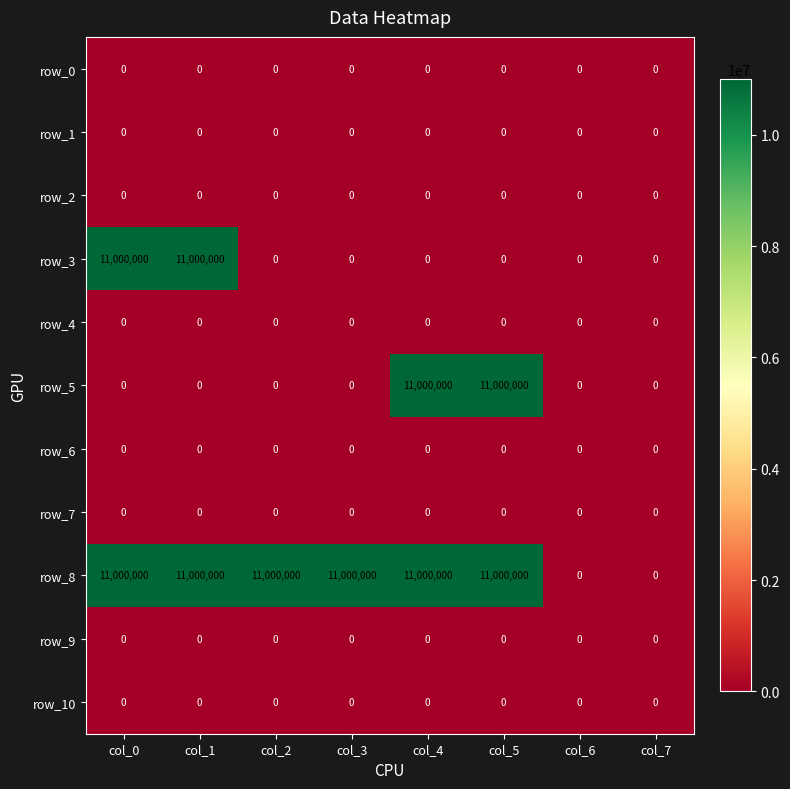

Reading right to left, list all the values displayed in this chart.

row_0: col_7=0	col_6=0	col_5=0	col_4=0	col_3=0	col_2=0	col_1=0	col_0=0
row_1: col_7=0	col_6=0	col_5=0	col_4=0	col_3=0	col_2=0	col_1=0	col_0=0
row_2: col_7=0	col_6=0	col_5=0	col_4=0	col_3=0	col_2=0	col_1=0	col_0=0
row_3: col_7=0	col_6=0	col_5=0	col_4=0	col_3=0	col_2=0	col_1=11000000	col_0=11000000
row_4: col_7=0	col_6=0	col_5=0	col_4=0	col_3=0	col_2=0	col_1=0	col_0=0
row_5: col_7=0	col_6=0	col_5=11000000	col_4=11000000	col_3=0	col_2=0	col_1=0	col_0=0
row_6: col_7=0	col_6=0	col_5=0	col_4=0	col_3=0	col_2=0	col_1=0	col_0=0
row_7: col_7=0	col_6=0	col_5=0	col_4=0	col_3=0	col_2=0	col_1=0	col_0=0
row_8: col_7=0	col_6=0	col_5=11000000	col_4=11000000	col_3=11000000	col_2=11000000	col_1=11000000	col_0=11000000
row_9: col_7=0	col_6=0	col_5=0	col_4=0	col_3=0	col_2=0	col_1=0	col_0=0
row_10: col_7=0	col_6=0	col_5=0	col_4=0	col_3=0	col_2=0	col_1=0	col_0=0